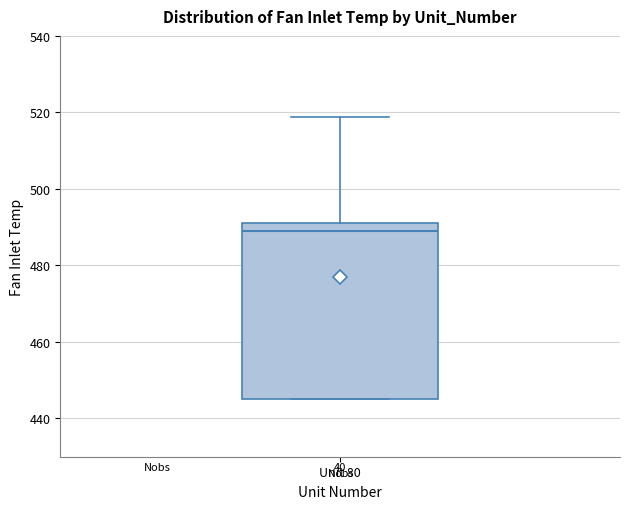

Where is the lower edge of the box for Unit 80 on the y-axis? The values are not printed on the chart, so give them approximately, as read against the axis.

446